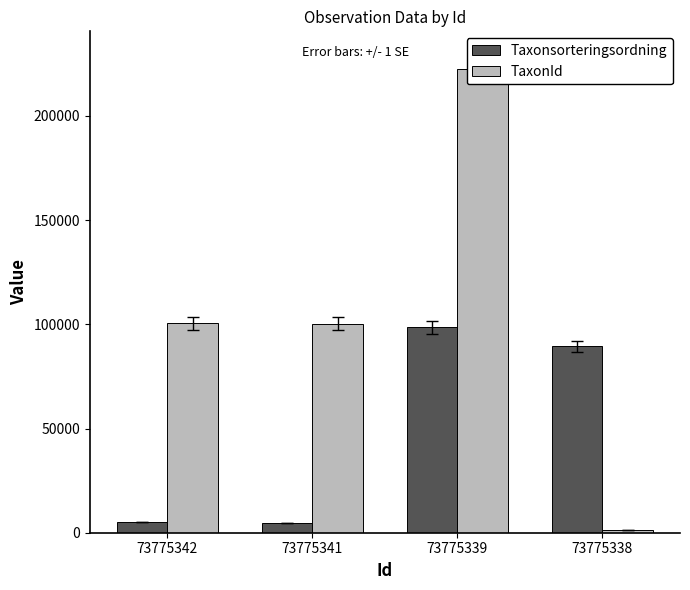

What is the approximate value of TaxonId at 73775342, to the nearest 10?

100530